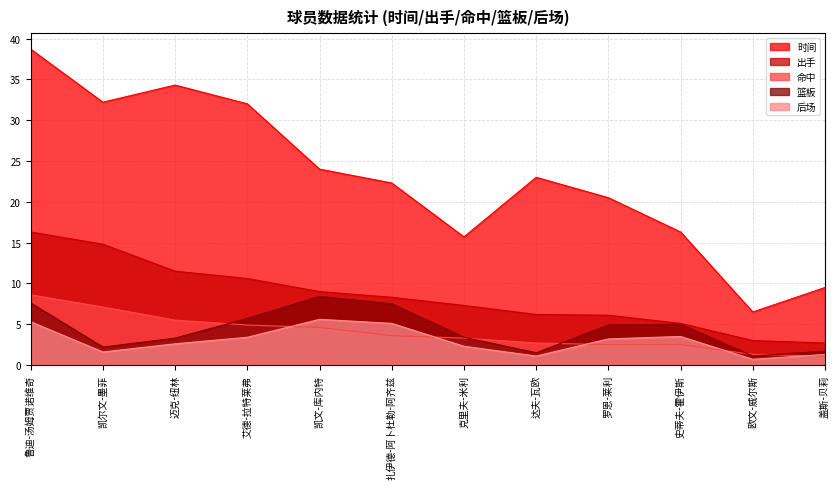

Reading left to right, extract all data points from this chart.

时间: 鲁迪-汤姆贾诺维奇=38.7	凯尔文-墨菲=32.2	迈克-纽林=34.3	艾德-拉特莱弗=32.0	凯文-库内特=24.0	扎伊德-阿卜杜勒-阿齐兹=22.3	克里夫-米利=15.7	达夫-瓦欧=23.0	罗恩-莱利=20.5	史蒂夫-霍伊斯=16.3	欧文-威尔斯=6.5	盖斯-贝莉=9.5
出手: 鲁迪-汤姆贾诺维奇=16.3	凯尔文-墨菲=14.8	迈克-纽林=11.5	艾德-拉特莱弗=10.6	凯文-库内特=9.0	扎伊德-阿卜杜勒-阿齐兹=8.3	克里夫-米利=7.3	达夫-瓦欧=6.2	罗恩-莱利=6.1	史蒂夫-霍伊斯=5.1	欧文-威尔斯=3.0	盖斯-贝莉=2.7
命中: 鲁迪-汤姆贾诺维奇=8.6	凯尔文-墨菲=7.1	迈克-纽林=5.5	艾德-拉特莱弗=4.9	凯文-库内特=4.6	扎伊德-阿卜杜勒-阿齐兹=3.6	克里夫-米利=3.3	达夫-瓦欧=2.7	罗恩-莱利=2.5	史蒂夫-霍伊斯=2.5	欧文-威尔斯=1.3	盖斯-贝莉=1.1
篮板: 鲁迪-汤姆贾诺维奇=7.6	凯尔文-墨菲=2.2	迈克-纽林=3.3	艾德-拉特莱弗=5.7	凯文-库内特=8.4	扎伊德-阿卜杜勒-阿齐兹=7.5	克里夫-米利=3.4	达夫-瓦欧=1.5	罗恩-莱利=4.9	史蒂夫-霍伊斯=5.0	欧文-威尔斯=1.1	盖斯-贝莉=1.7
后场: 鲁迪-汤姆贾诺维奇=5.3	凯尔文-墨菲=1.6	迈克-纽林=2.6	艾德-拉特莱弗=3.4	凯文-库内特=5.6	扎伊德-阿卜杜勒-阿齐兹=5.1	克里夫-米利=2.3	达夫-瓦欧=1.1	罗恩-莱利=3.2	史蒂夫-霍伊斯=3.5	欧文-威尔斯=0.7	盖斯-贝莉=1.3